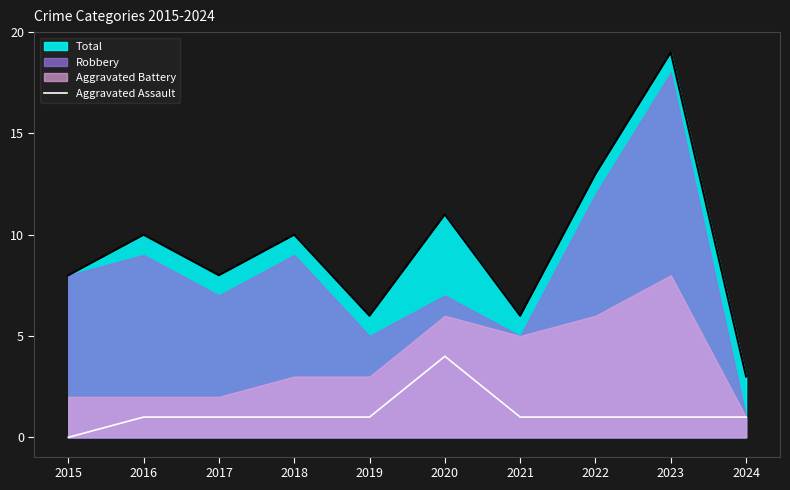

Reading left to right, what are all the values shown in this chart?

2015=0	2016=1	2017=1	2018=1	2019=1	2020=4	2021=1	2022=1	2023=1	2024=1